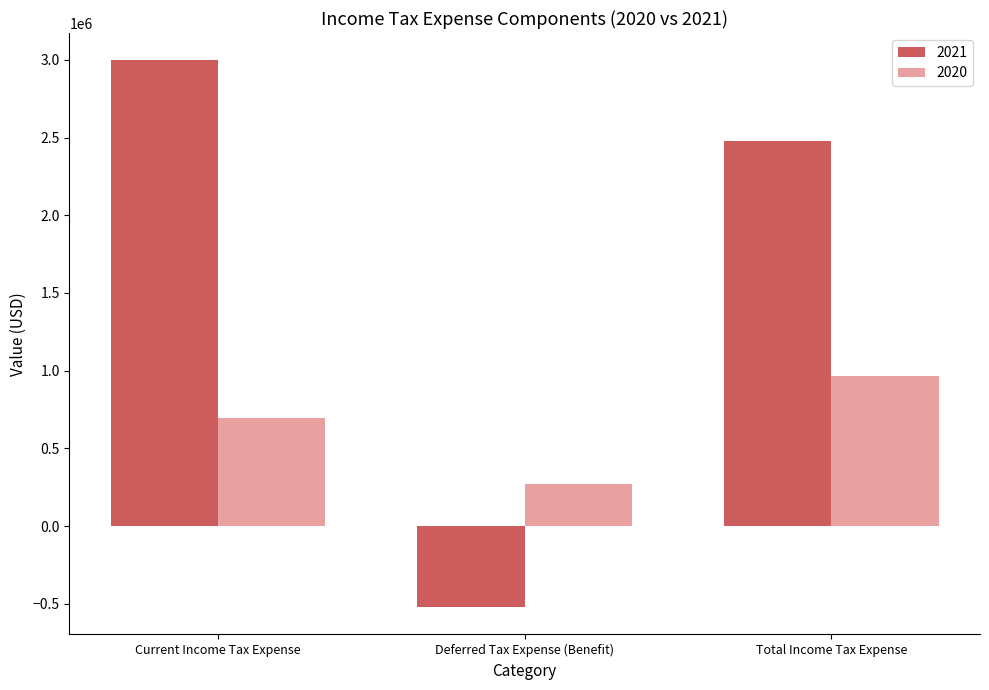

Where is 2020 nearest to the value 619778?

Current Income Tax Expense